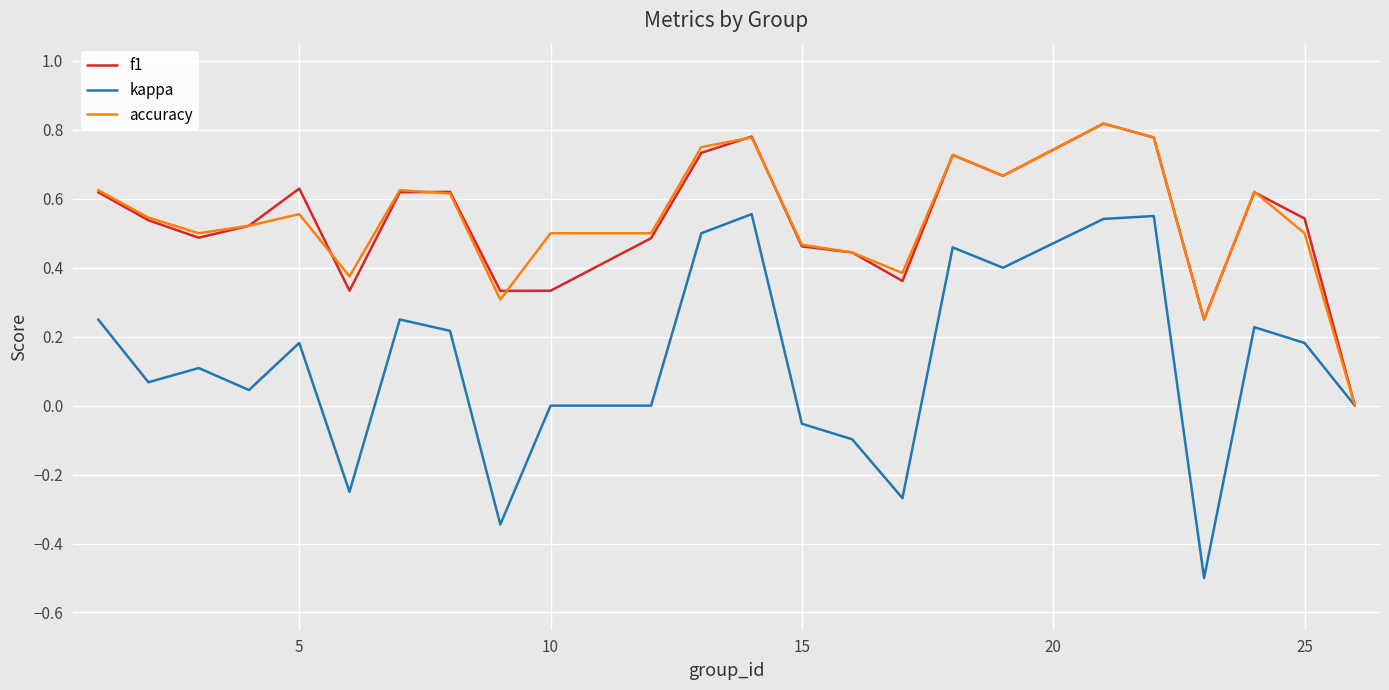

Which series has the largest range (max minus min)?

kappa